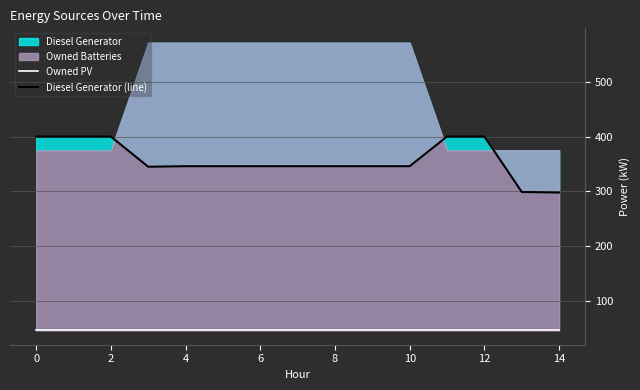

Where is Diesel Generator (line) nearest to the value 349?

4